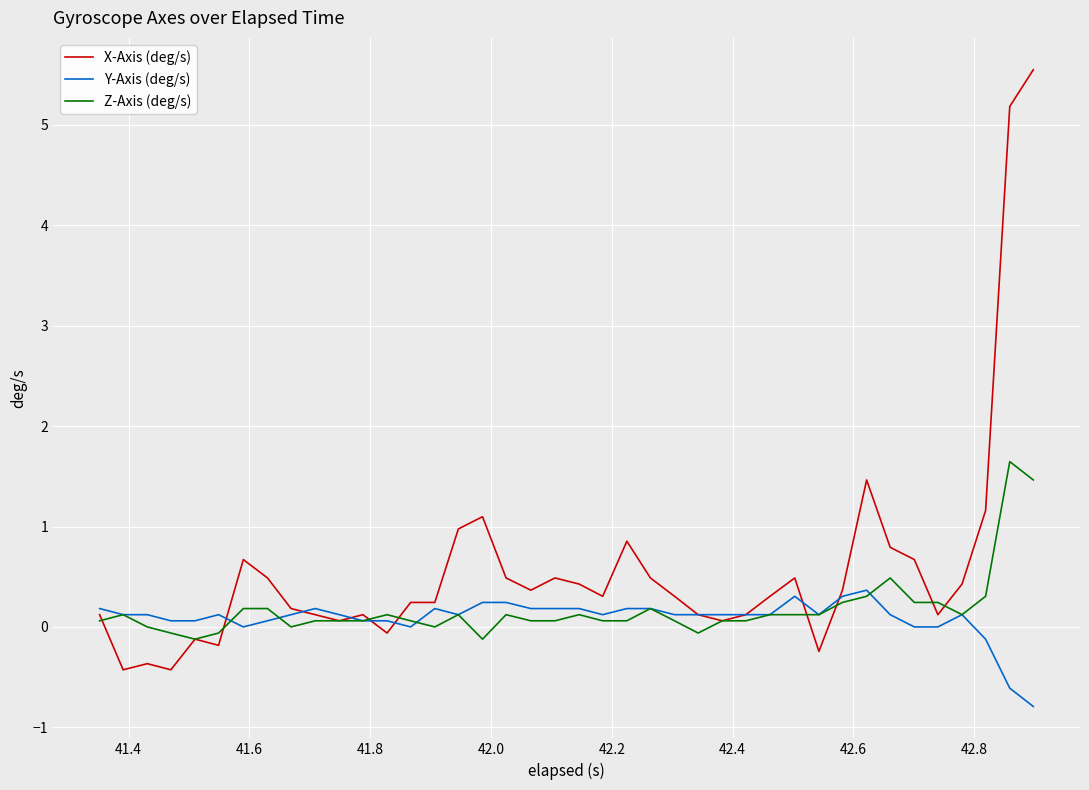

Which series has the widest spread of values?

X-Axis (deg/s)